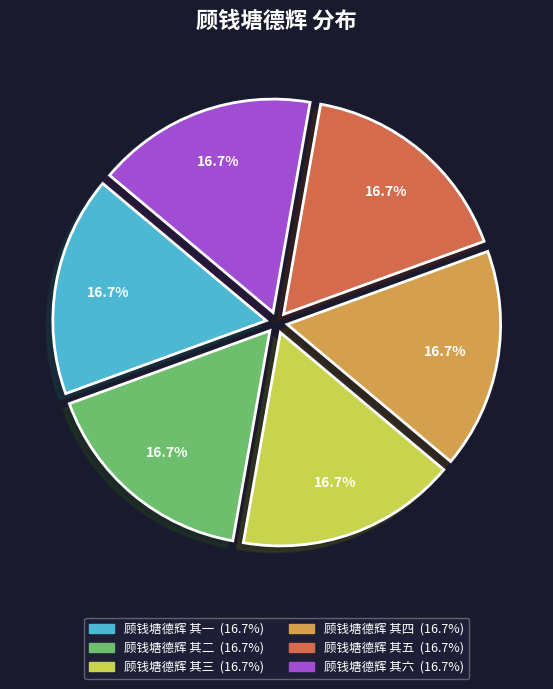

What is the ratio of the value at 顾钱塘德辉 其二 to the value at 顾钱塘德辉 其六?

1.0